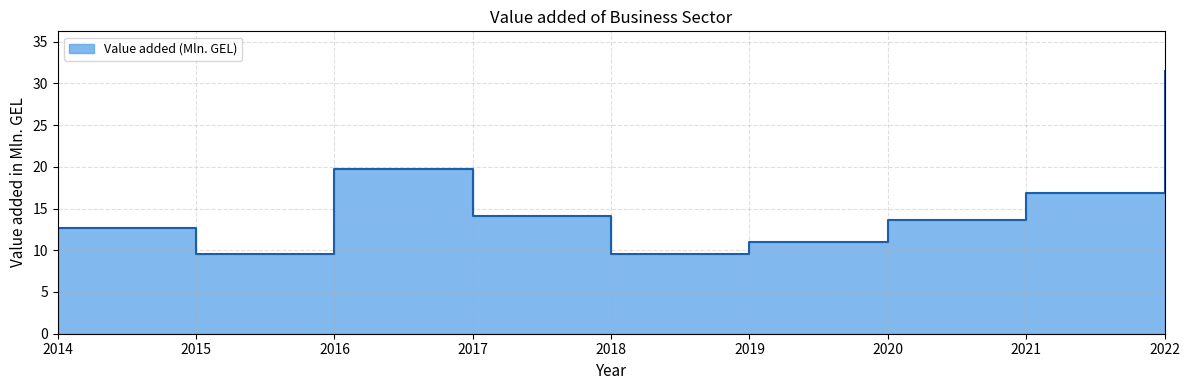

At which label does the data first exceed 13?

2016